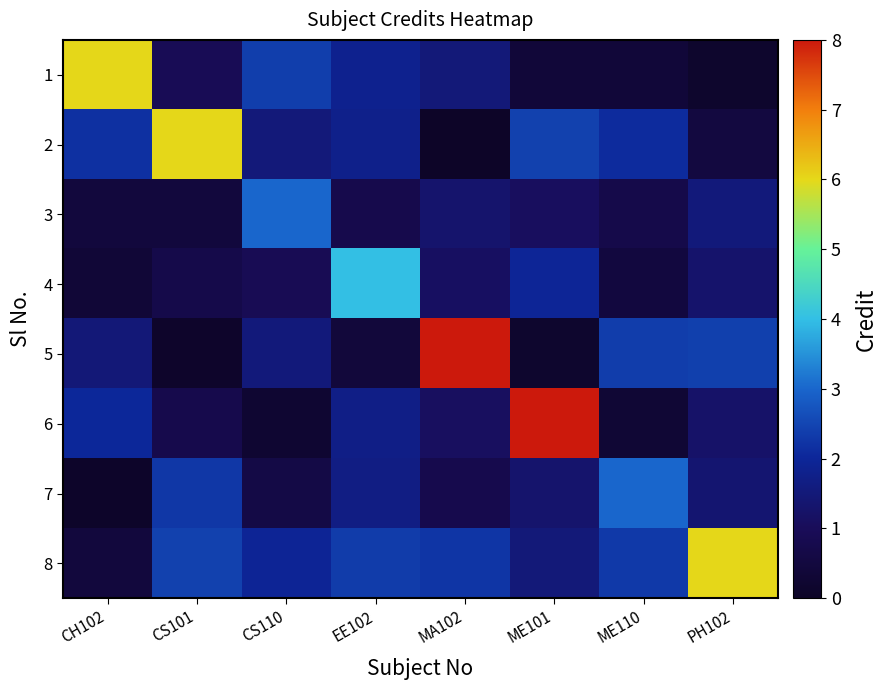

Rank the series by their maximum value, from lowest to highest.

3, 7, 4, 1, 2, 8, 5, 6